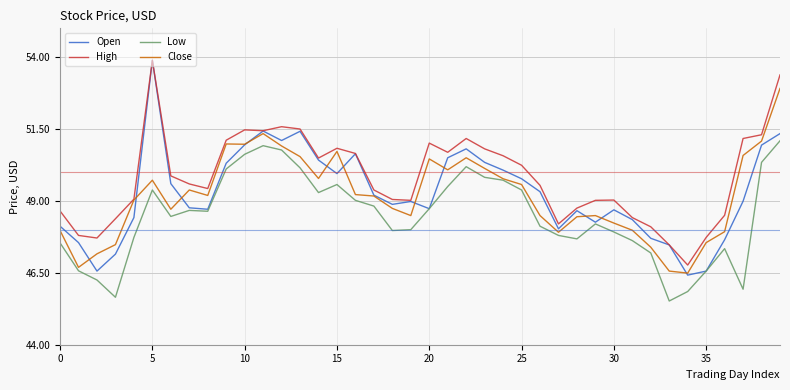

Is this an area chart (filled region under the line)?

No